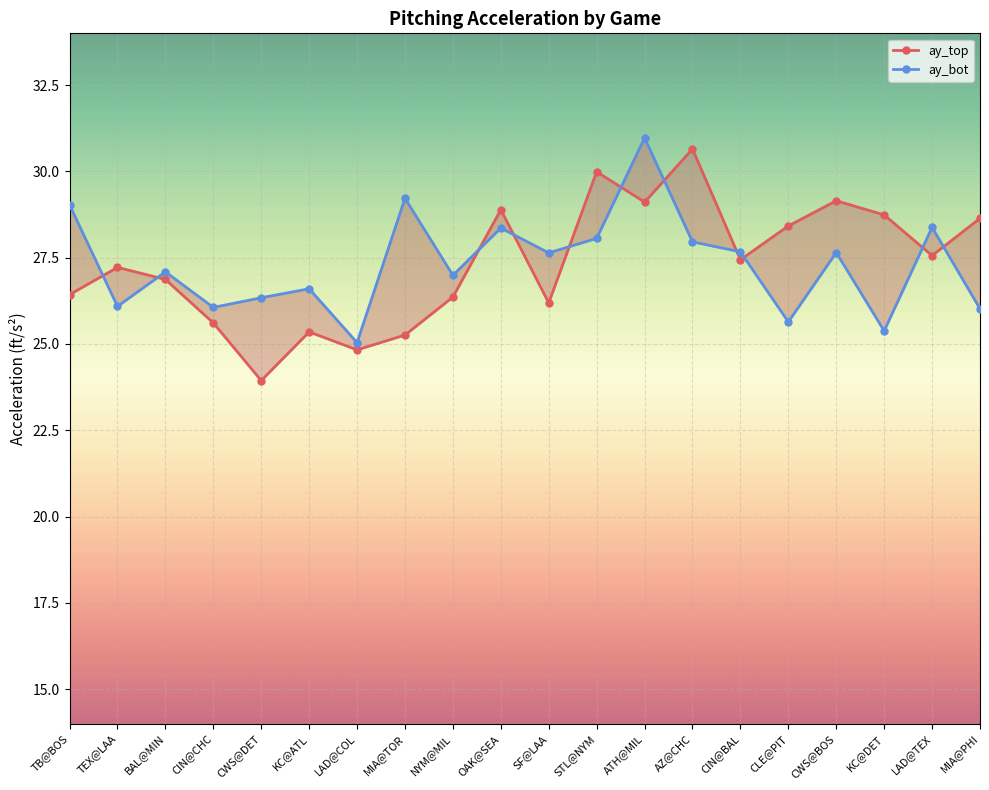

List the series in order of their overall mean, lowest first.

ay_bot, ay_top